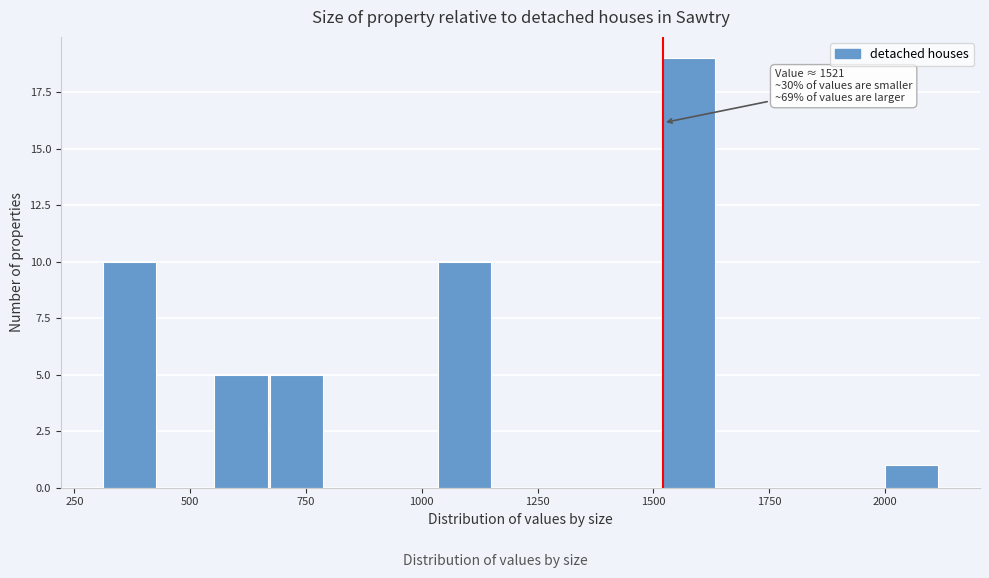

Around what value on the x-axis is the tallest bar? Give the approximate position of its centre, as read against the axis.

1550